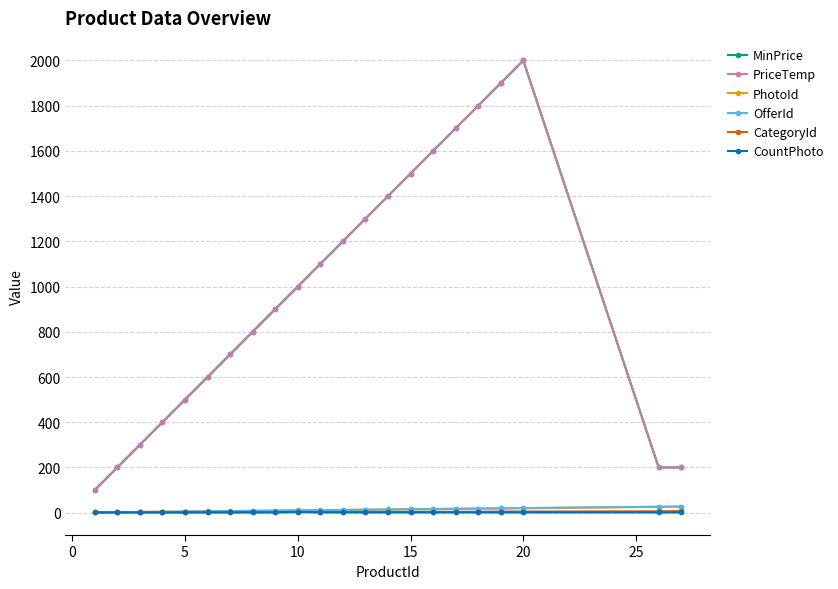

Reading left to right, transcribe all the data shown in this chart.

MinPrice: 100	200	300	400	500	600	700	800	900	1000	1100	1200	1300	1400	1500	1600	1700	1800	1900	2000	200	200
PriceTemp: 100	200	300	400	500	600	700	800	900	1000	1100	1200	1300	1400	1500	1600	1700	1800	1900	2000	200	200
PhotoId: 1	2	3	4	5	6	7	8	9	10	11	12	13	14	15	16	17	18	19	20	26	27
OfferId: 1	2	3	4	5	6	7	8	9	10	11	12	13	14	15	16	17	18	19	20	26	27
CategoryId: 1	1	1	1	1	2	2	2	2	2	3	3	3	3	3	4	4	4	5	5	6	7
CountPhoto: 1	1	1	1	1	1	1	1	1	3	1	1	1	1	1	1	1	1	1	1	1	1